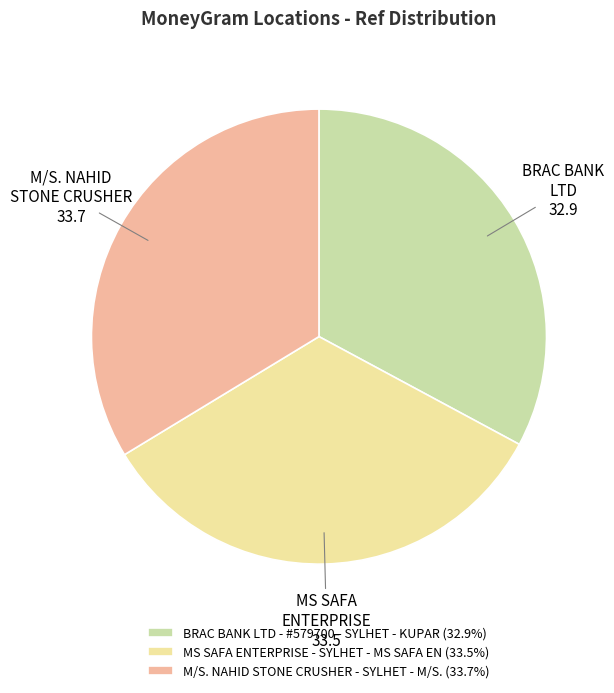

Is there any slice that represents more than half of the pie?

No